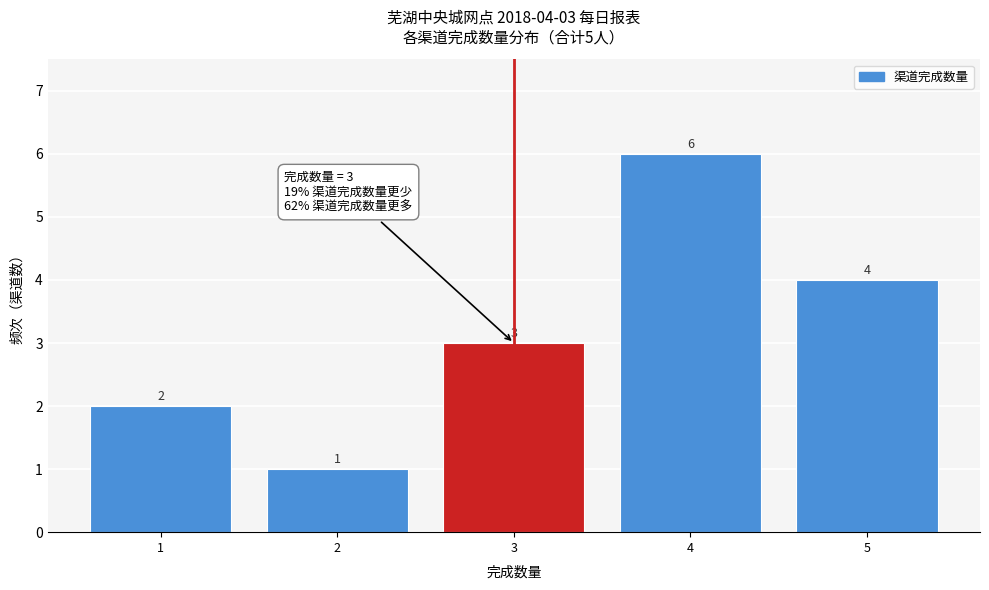

Over which range of the x-axis is the bar tallest?

3.5 to 4.5